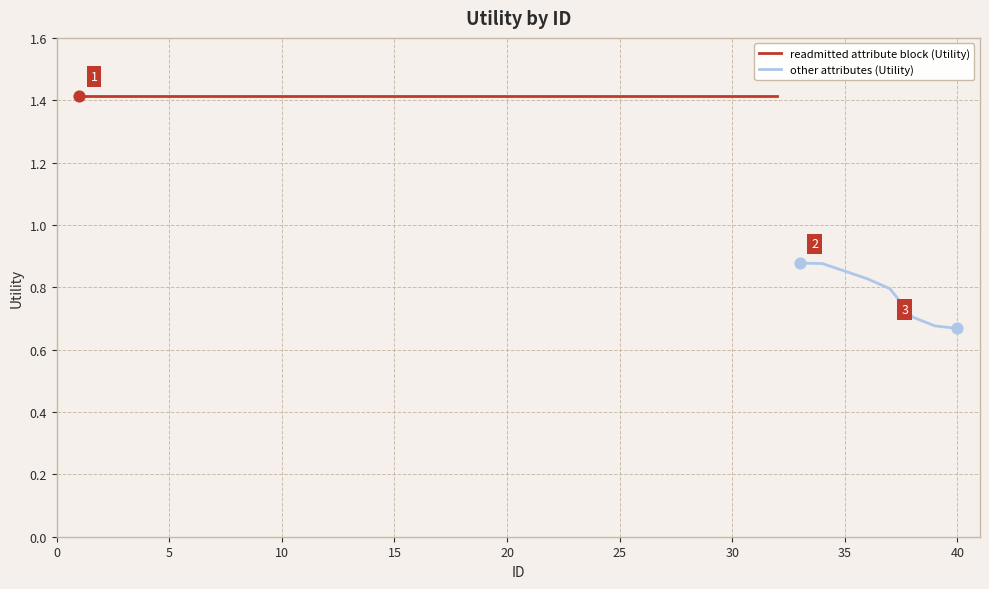

What is the ratio of the value at 38 to the value at 23?

0.5